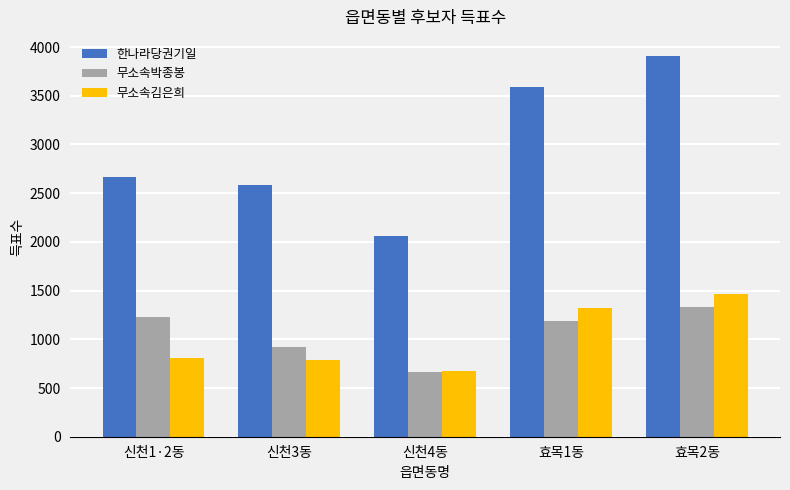

How many distinct data groups are displayed?

3